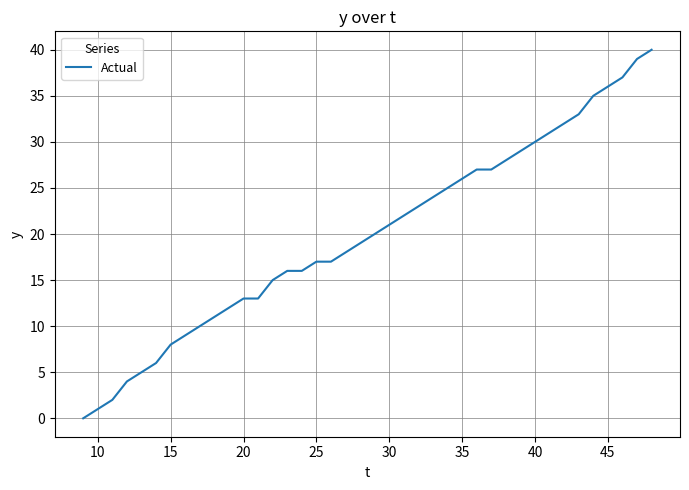

What is the greatest value displayed?

40